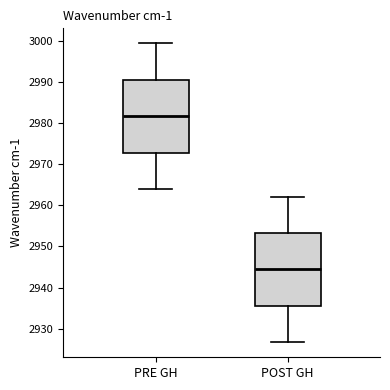

Which box's median line is the highest?

PRE GH